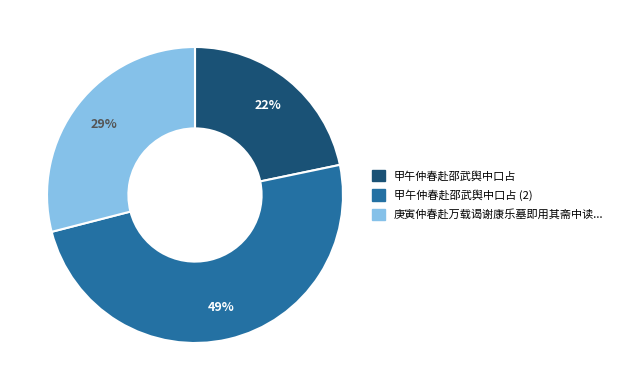

Does any single category account for the majority?

No